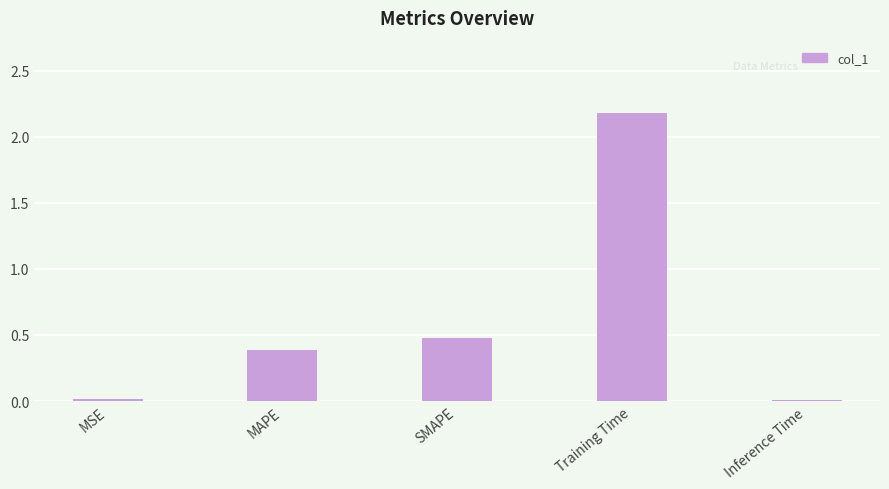

What position from the left is MAPE?

2